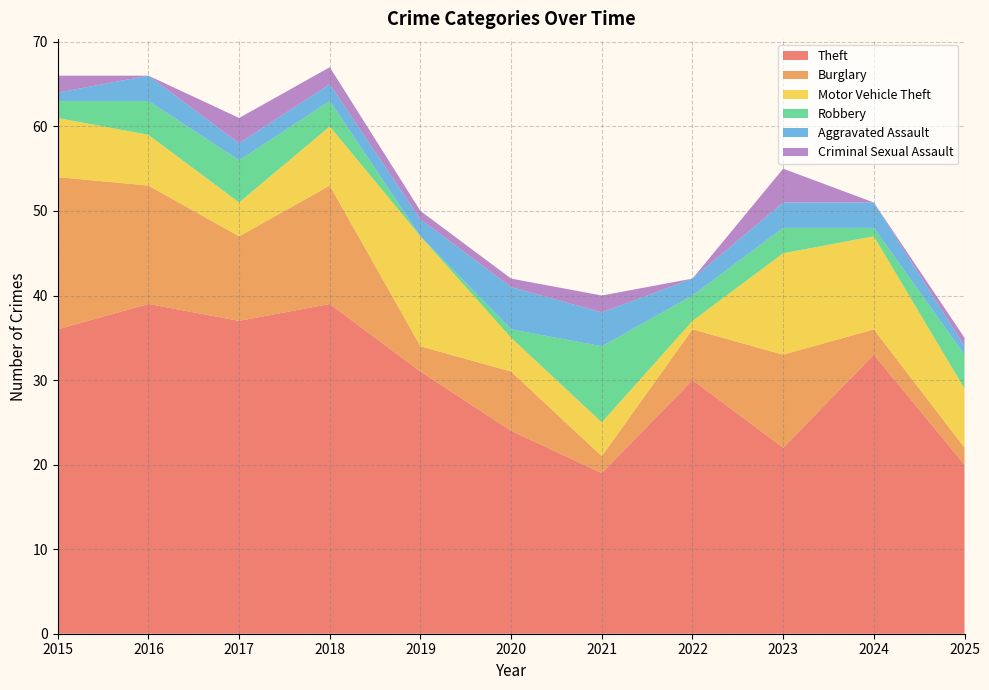

Reading left to right, list all the values displayed in this chart.

Theft: 36	39	37	39	31	24	19	30	22	33	20
Burglary: 18	14	10	14	3	7	2	6	11	3	2
Motor Vehicle Theft: 7	6	4	7	13	4	4	1	12	11	7
Robbery: 2	4	5	3	0	1	9	3	3	1	4
Aggravated Assault: 1	3	2	2	2	5	4	2	3	3	1
Criminal Sexual Assault: 2	0	3	2	1	1	2	0	4	0	1